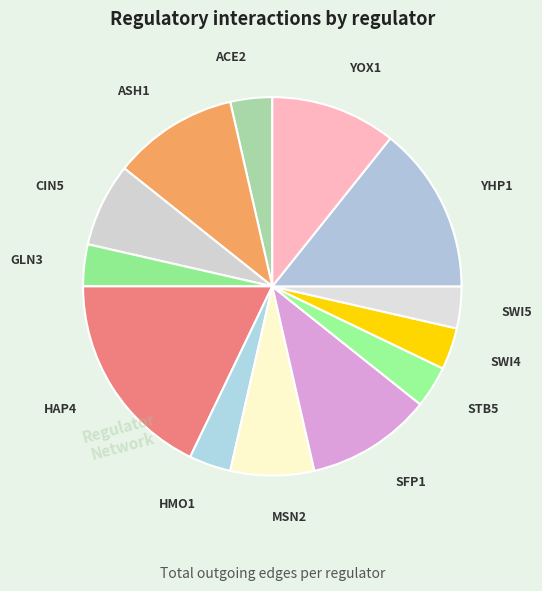

How many slices are in this pie chart?

13